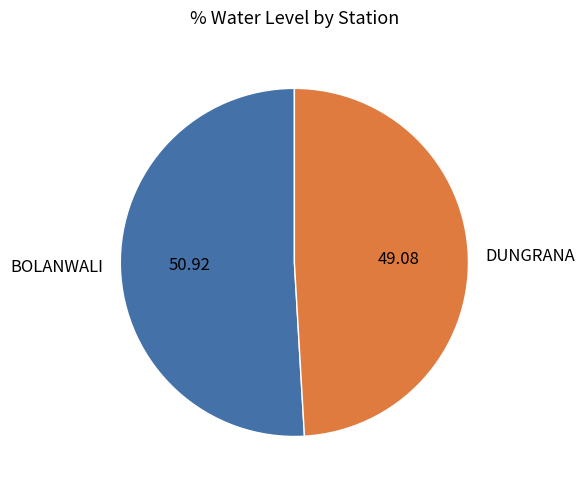

Do BOLANWALI and DUNGRANA together represent more than half of the pie?

Yes